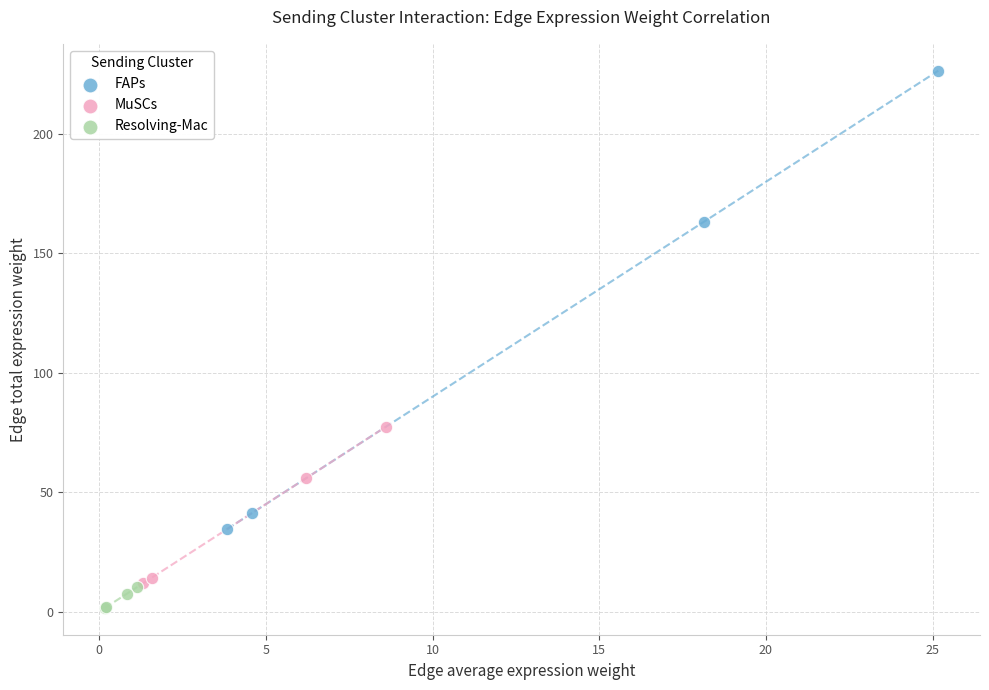

Which series contains the highest Y value?

FAPs